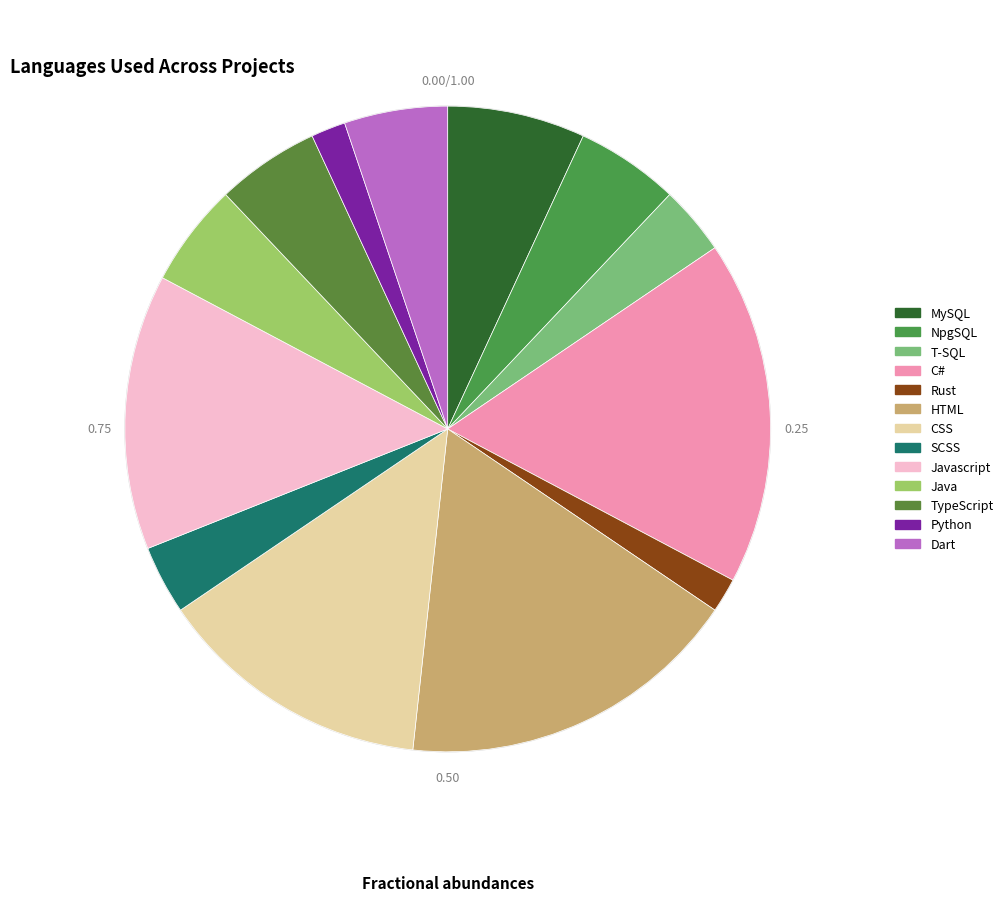

Count the number of slices in the pie.

13